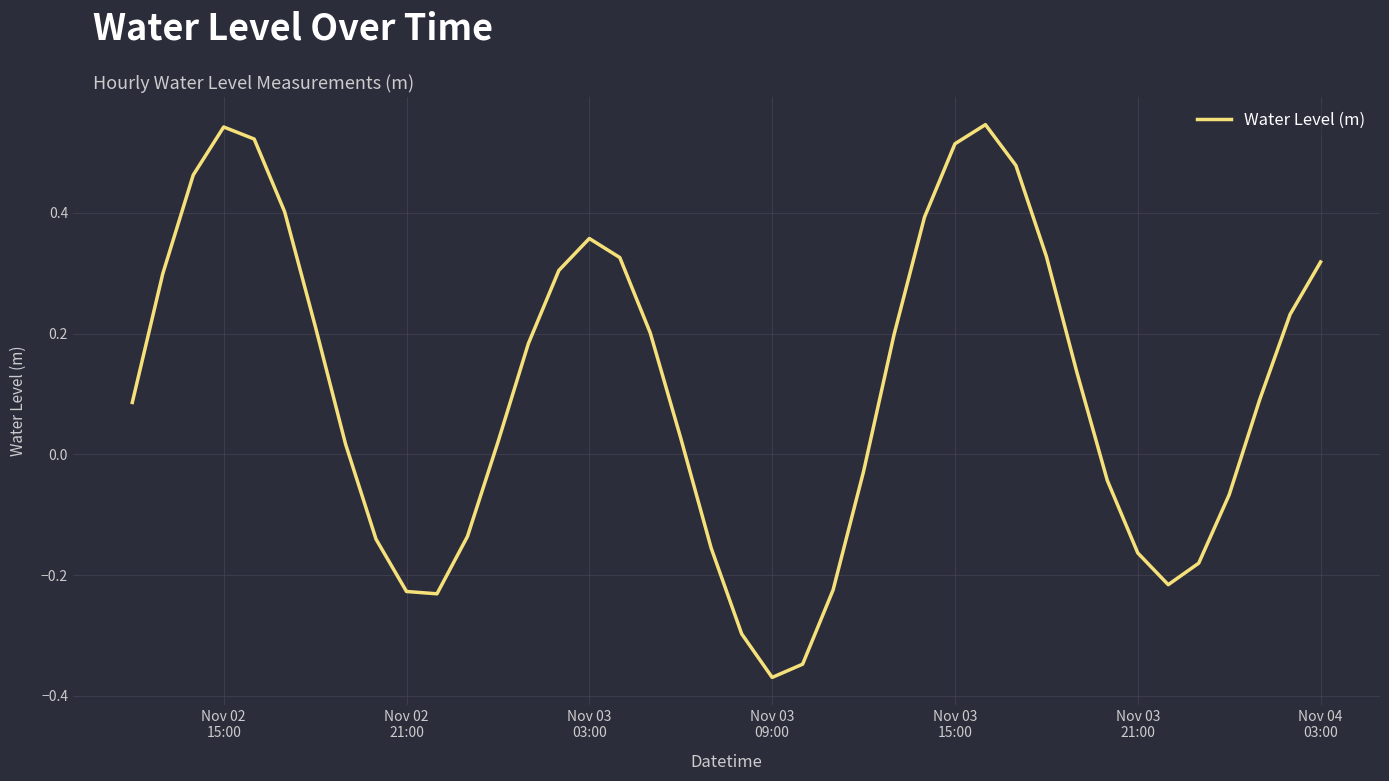

What is the difference between the maximum and minimum values?

0.9